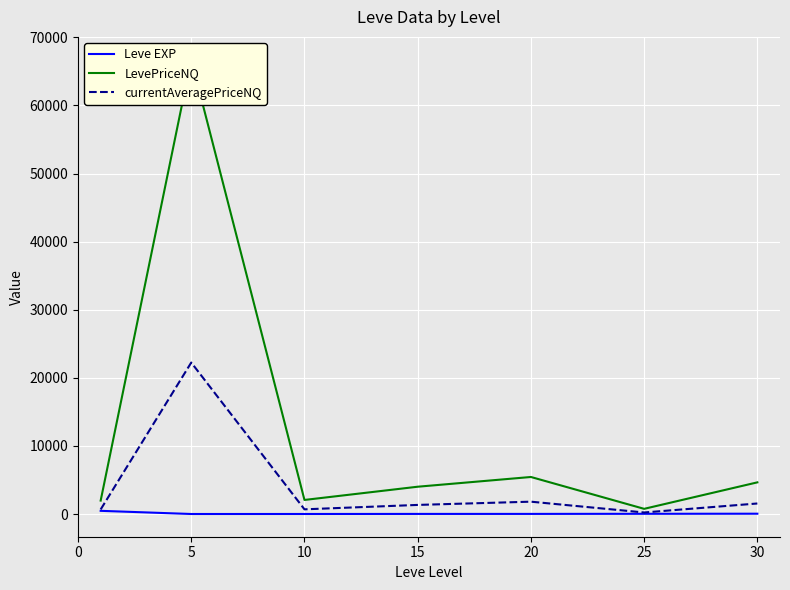

What are all the series names shown in the legend?

Leve EXP, LevePriceNQ, currentAveragePriceNQ